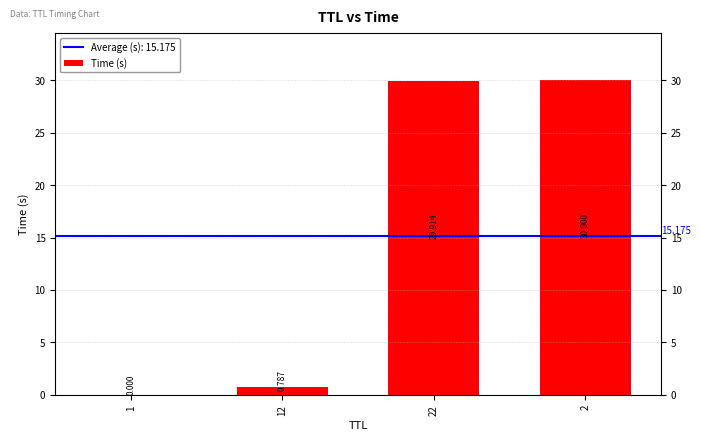

The value at 2 is 44.0. True or false?

False